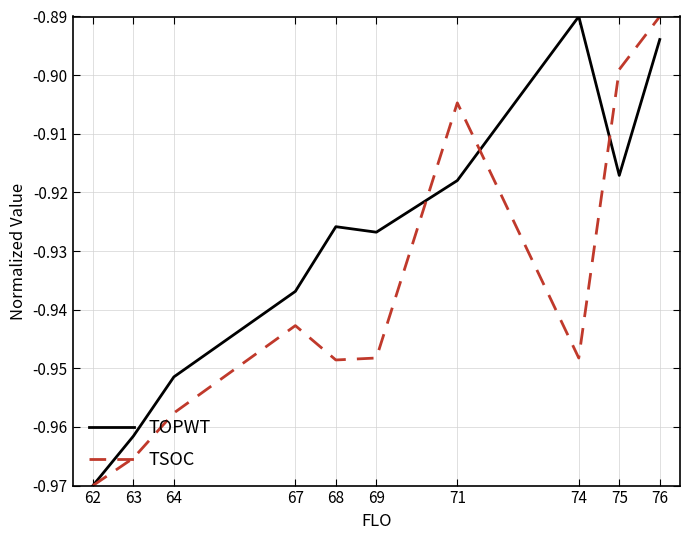

At 76, list the series in order from smallest to largest.

TOPWT, TSOC